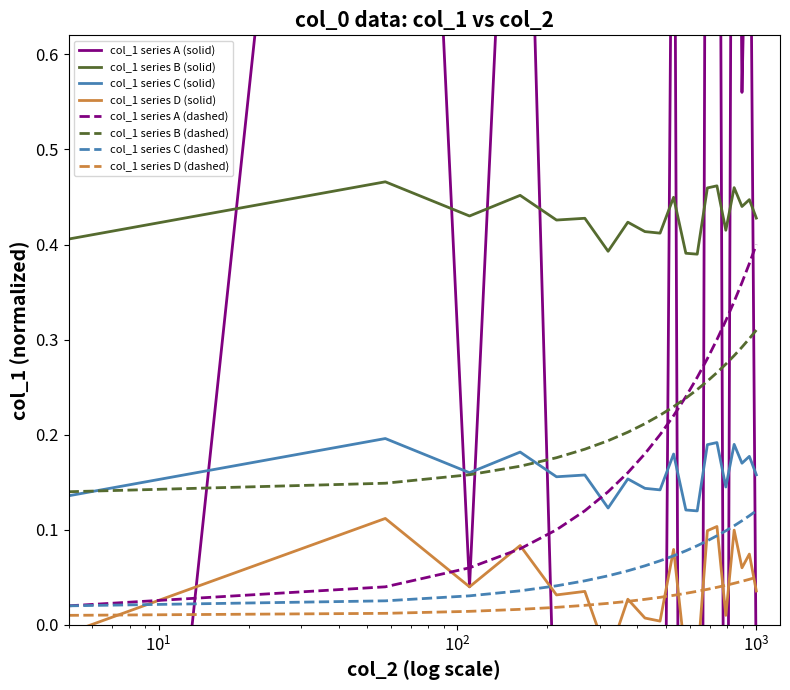

What is the average value?

0.2